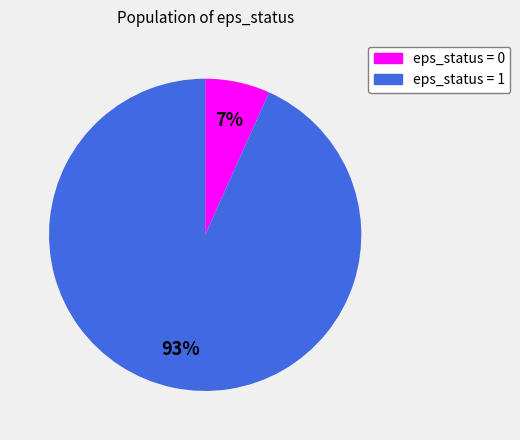

Is there a majority slice in this chart?

Yes